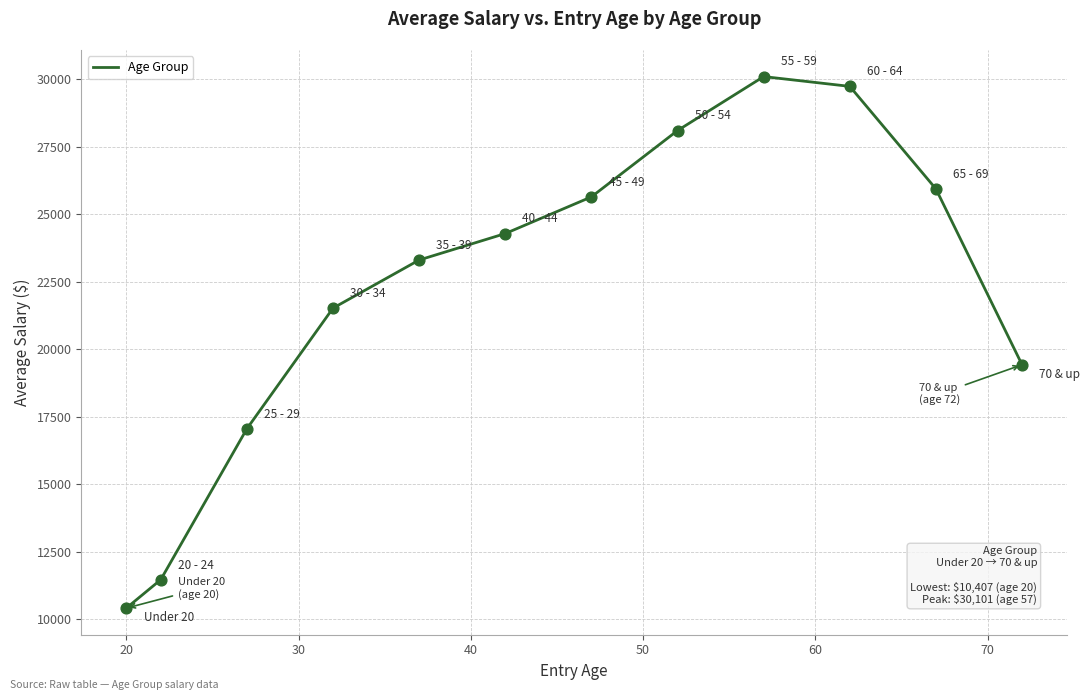

What is the smallest value displayed?

10407